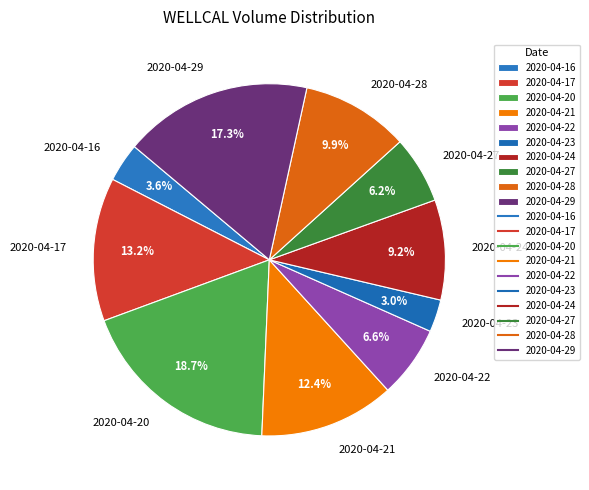

Which category has the smallest portion of the pie?

2020-04-23